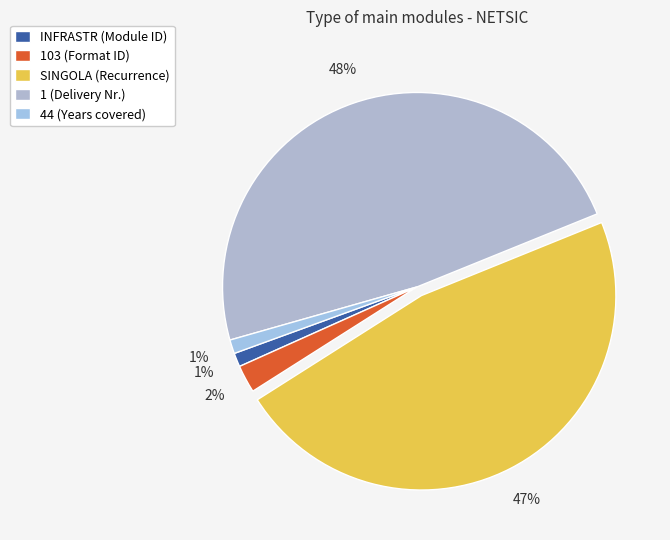

What is the smallest slice in the pie chart?

INFRASTR